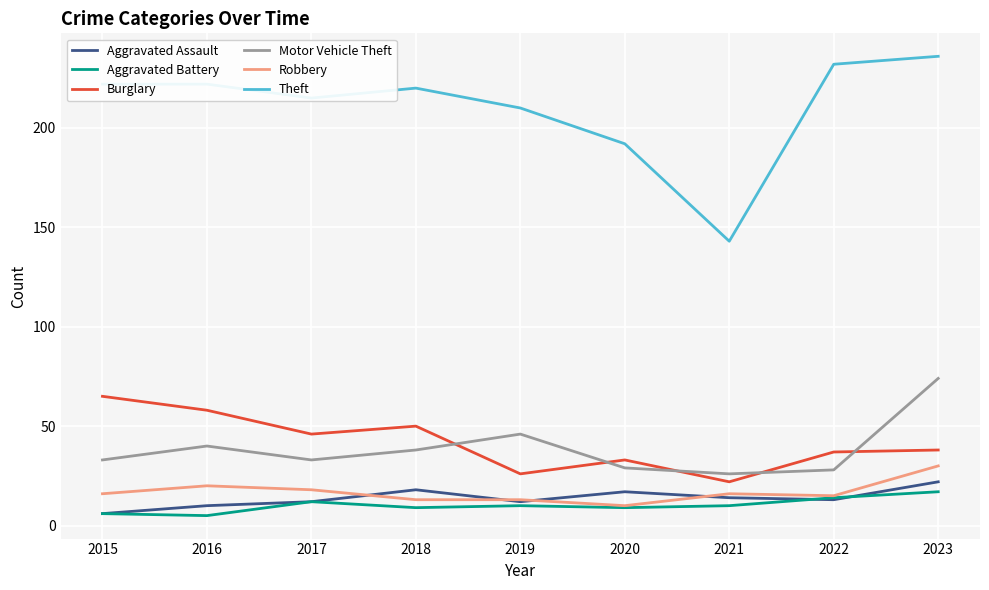

How many distinct data groups are displayed?

6